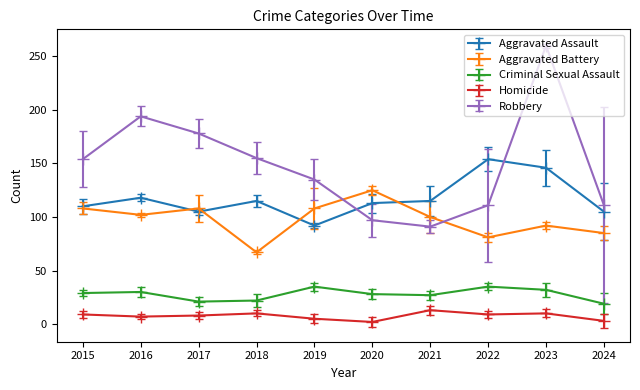

What value does the Robbery series have at 2023?

260